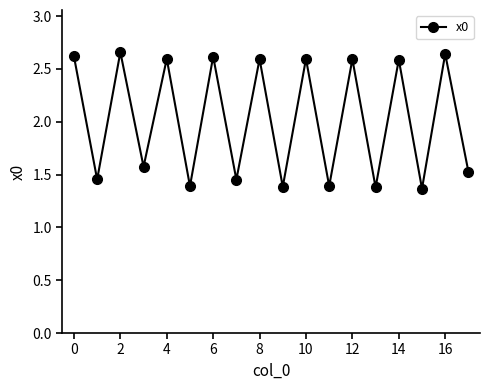

What is the average value?

2.0